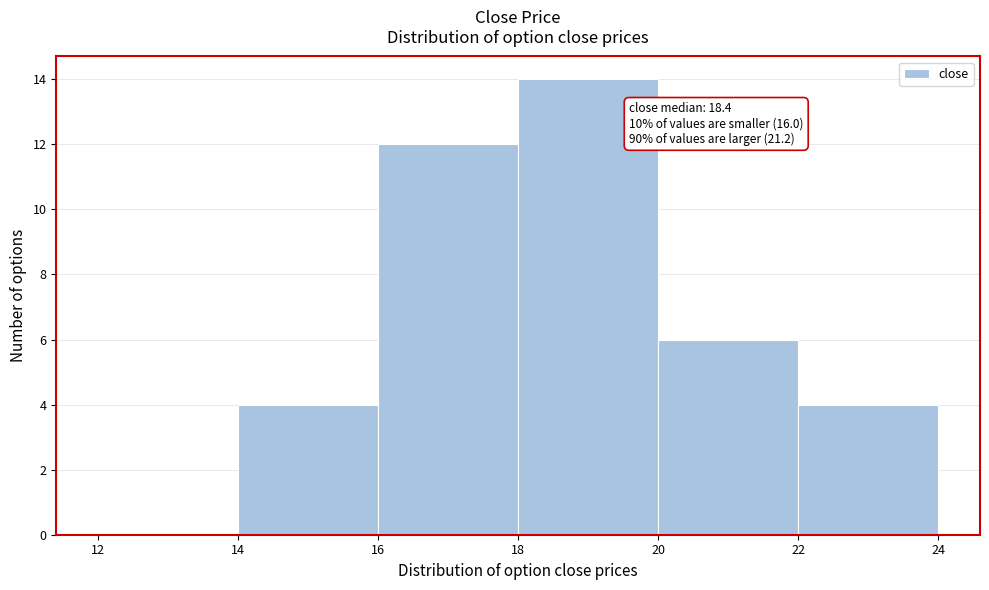

Over which range of the x-axis is the bar tallest?

18 to 20